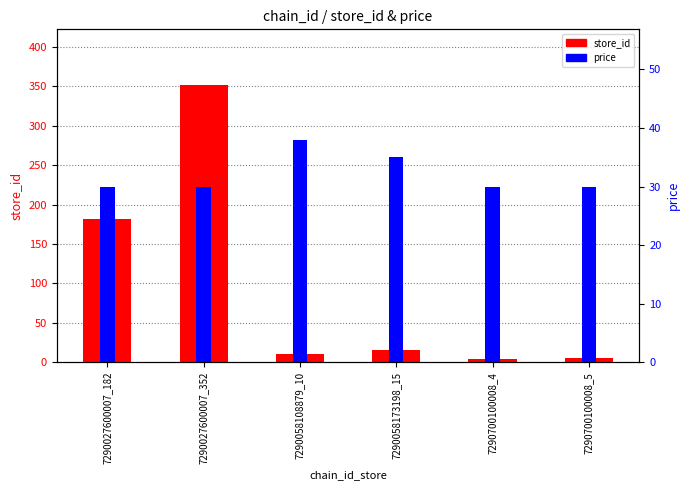

Rank the series by their average value, from highest to lowest.

store_id, price